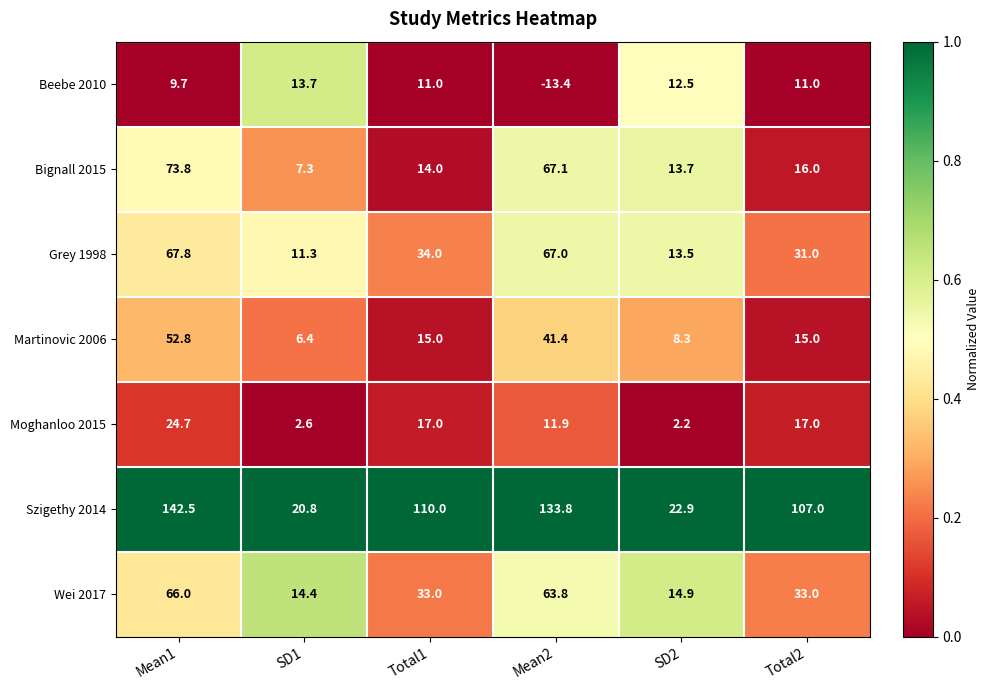

True or false: Moghanloo 2015 has a value of 17.0 at Total2.

True